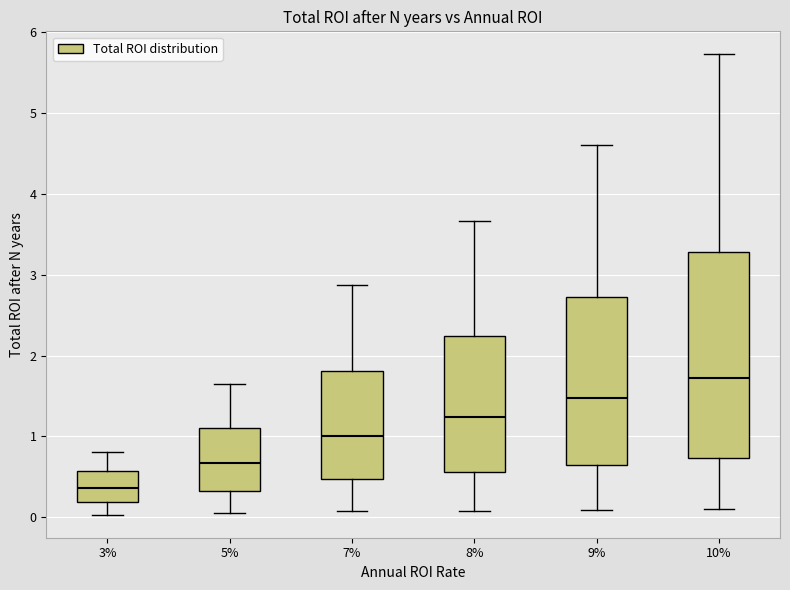

Reading left to right, read every box against the y-axis: the position of its median line, the range the box covers, and the ends of its whiskers. The values are not printed on the chart, so give them approximately, as read against the axis.

3%: median 0.4, box 0.2 to 0.6, whiskers 0.0 to 0.8
5%: median 0.7, box 0.3 to 1.1, whiskers 0.1 to 1.7
7%: median 1.0, box 0.5 to 1.8, whiskers 0.1 to 2.9
8%: median 1.2, box 0.6 to 2.2, whiskers 0.1 to 3.7
9%: median 1.5, box 0.6 to 2.7, whiskers 0.1 to 4.6
10%: median 1.7, box 0.7 to 3.3, whiskers 0.1 to 5.7